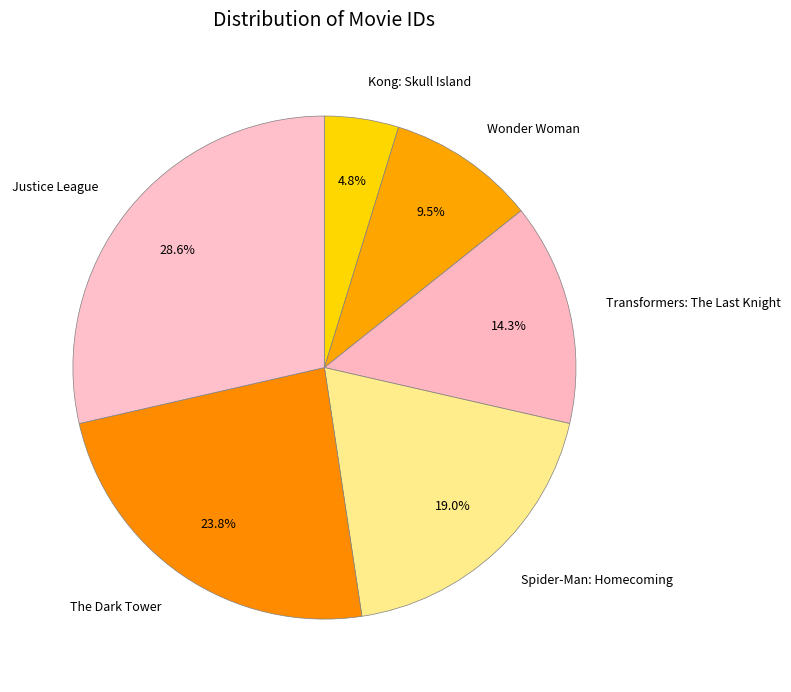

The Kong: Skull Island slice represents 5% of the pie. True or false?

True